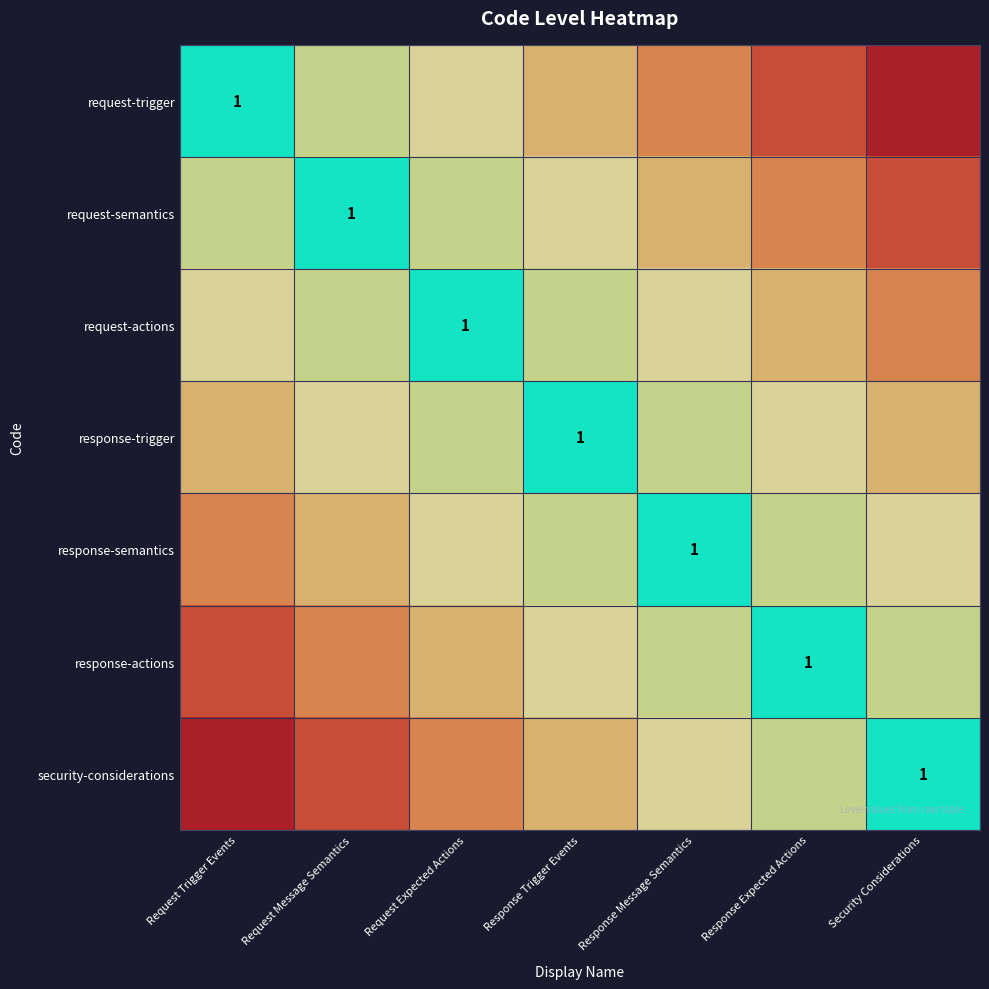

What is the difference between the request-semantics values at Response Trigger Events and Response Message Semantics?

0.1